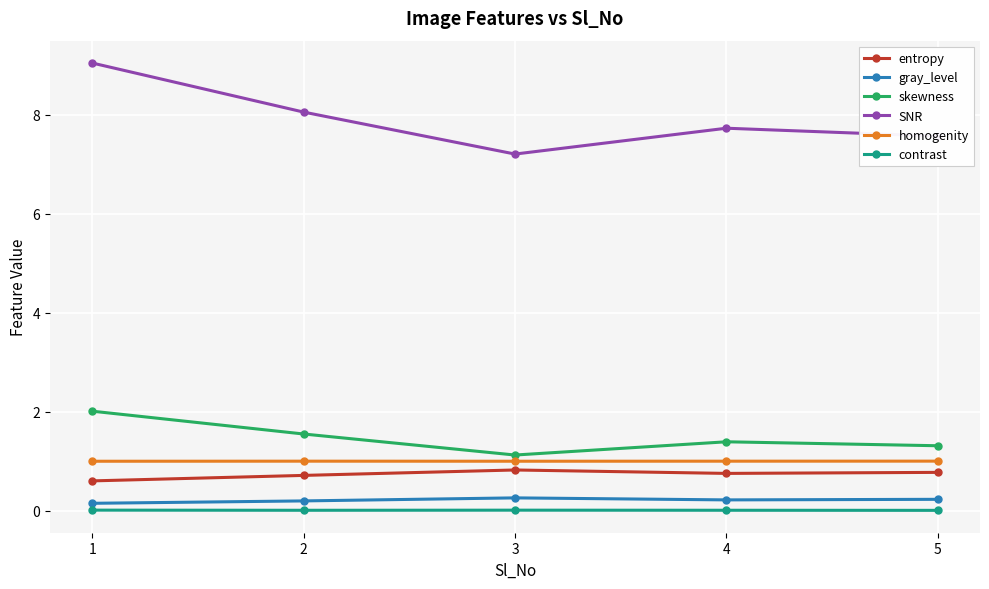

Does the chart display data point markers on the line(s)?

Yes